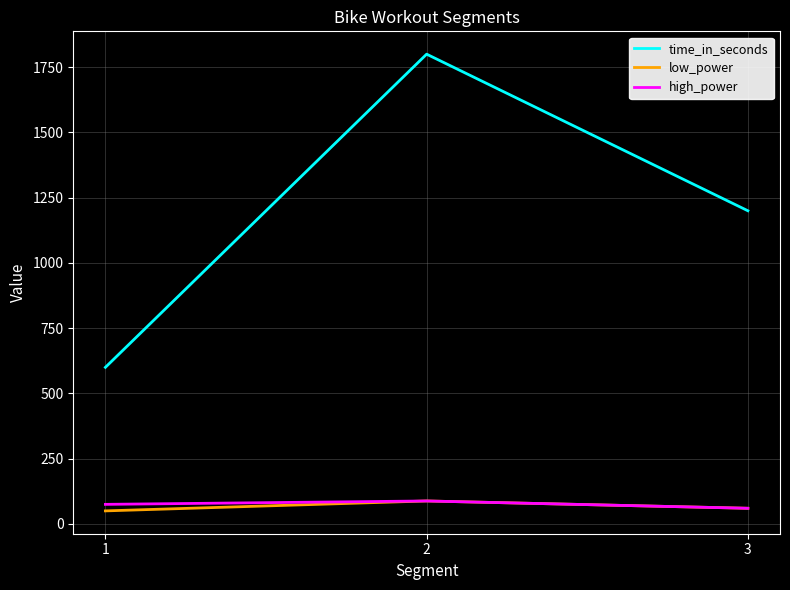

Which series changed the most between 1 and 2?

time_in_seconds